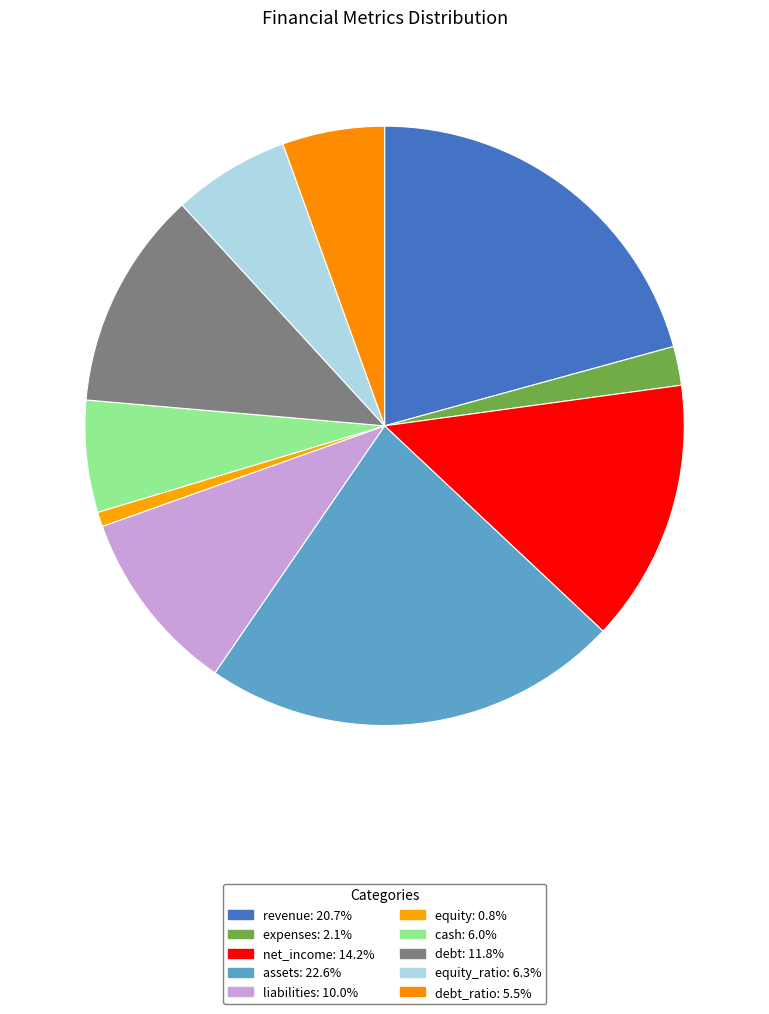

To the nearest percent, what is the difference between the largest and smallest slice percentages?

22%